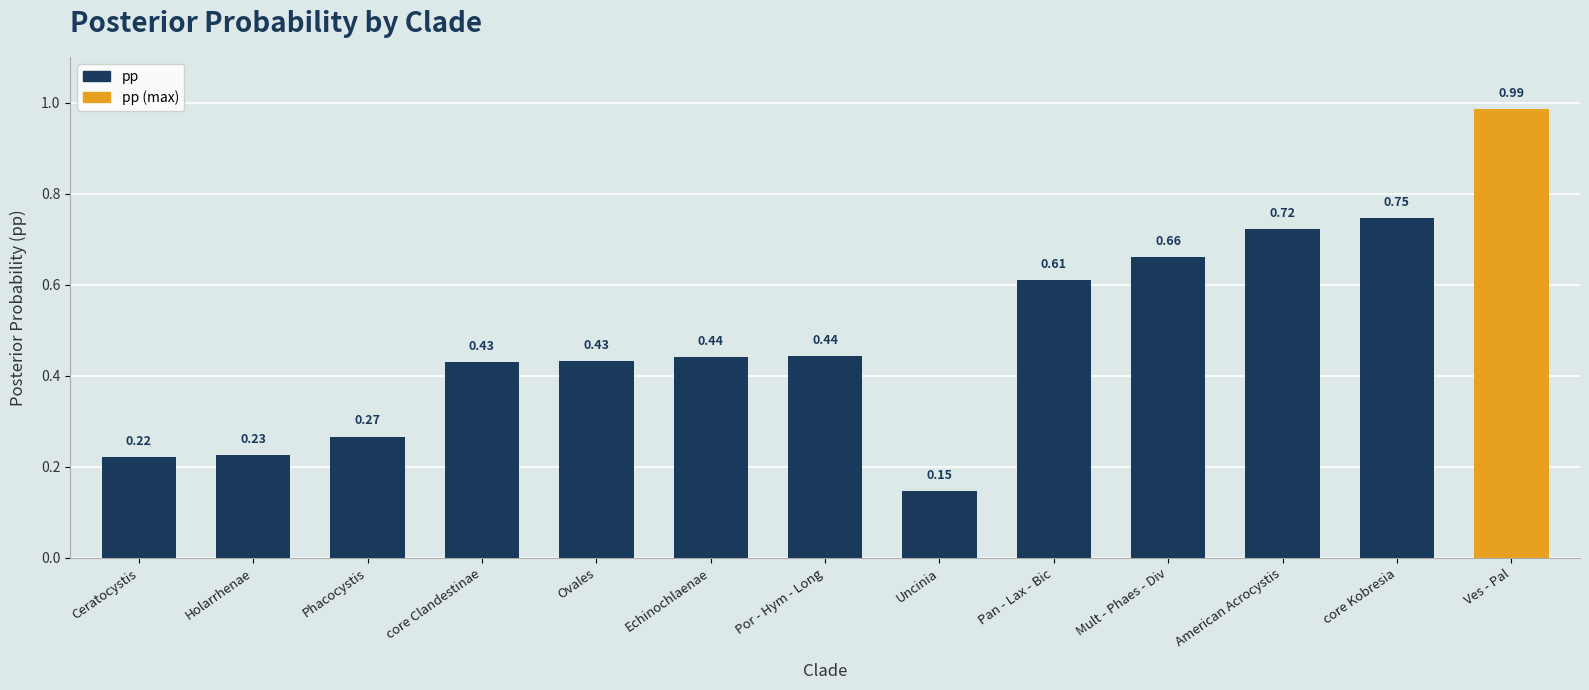

How many bars are there in total?

13